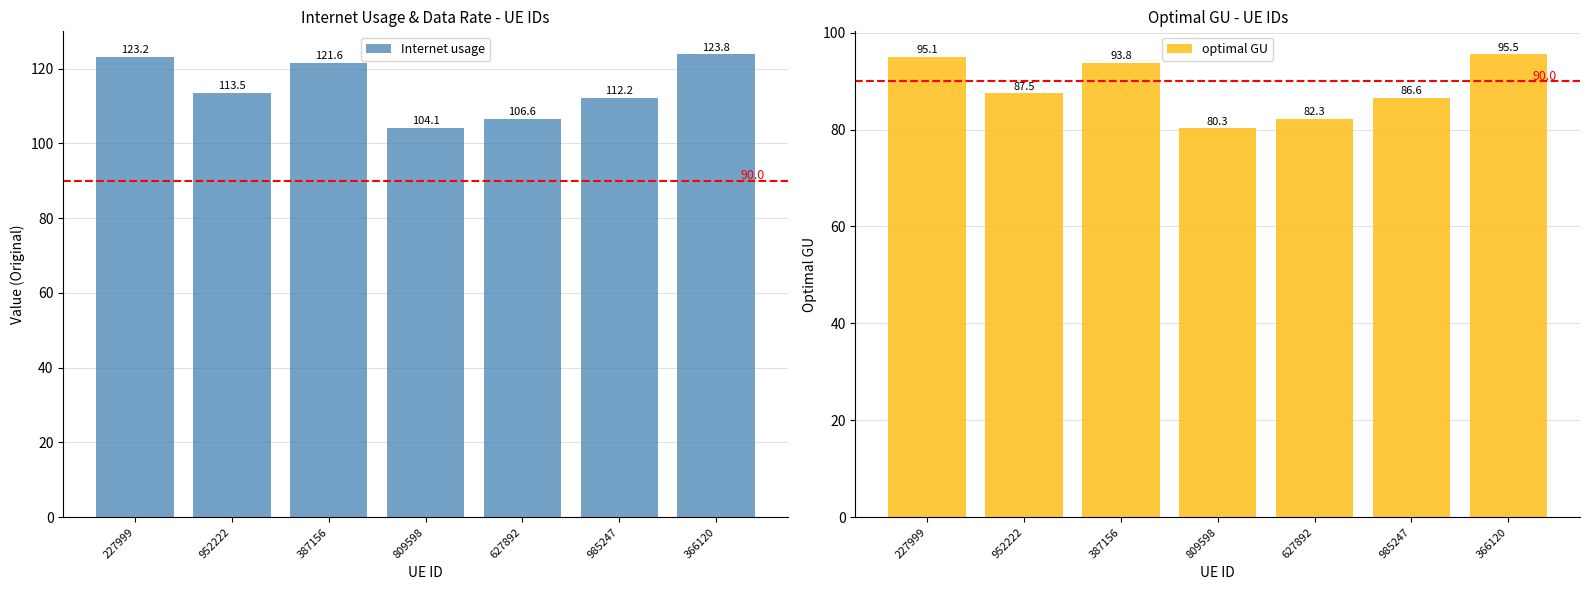

Where does the optimal GU series first go above 87?

227999